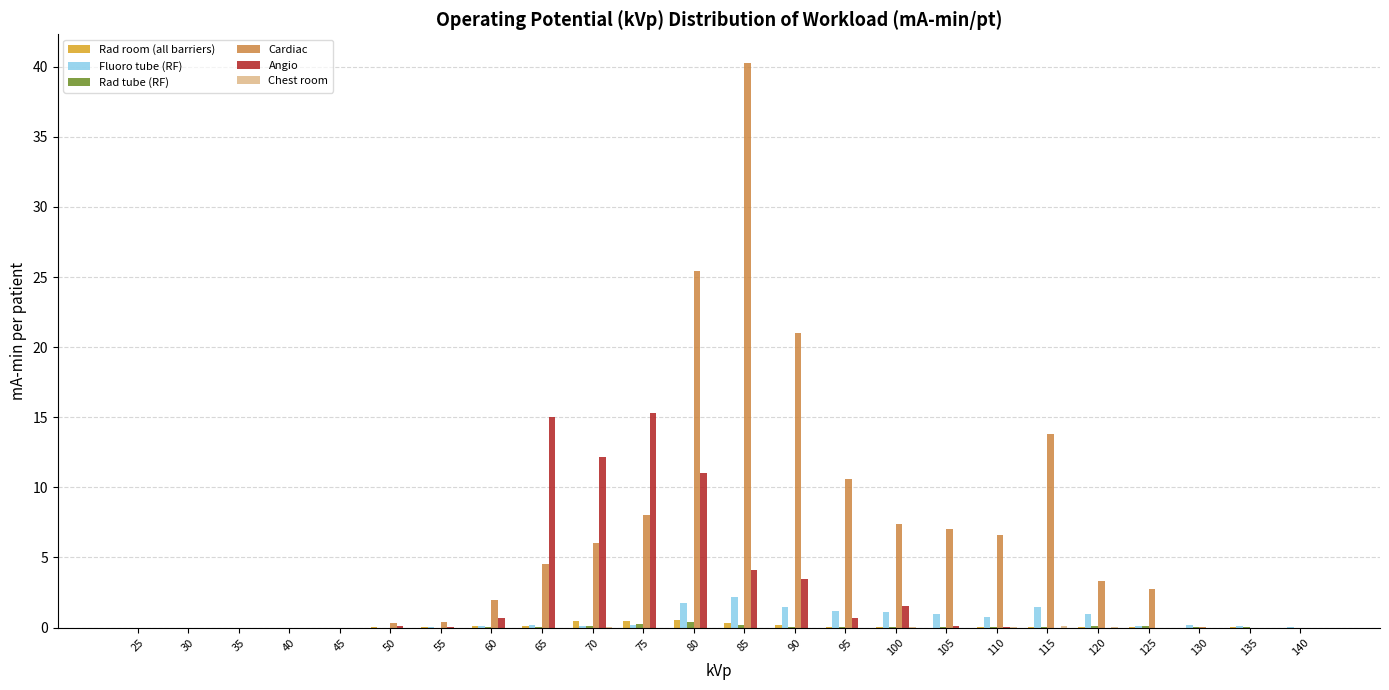

Which series changed the most between 55 and 110?

Cardiac